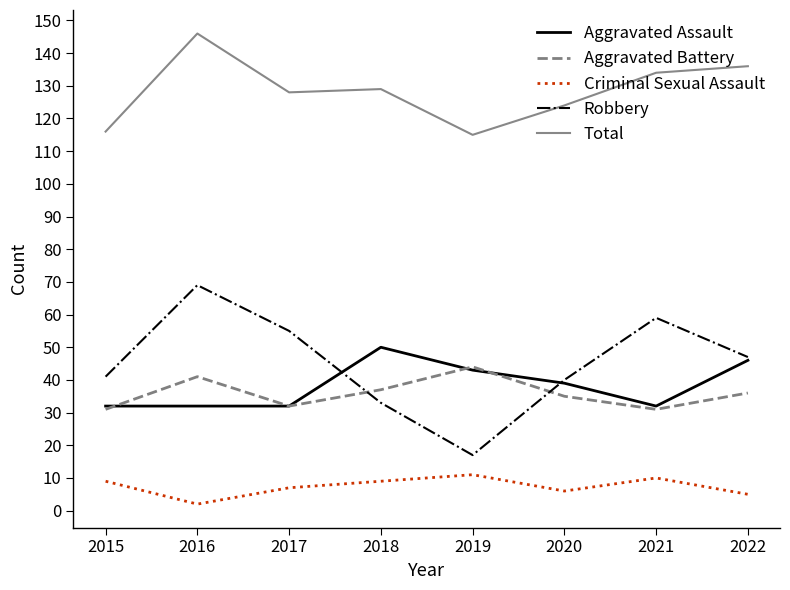

The Robbery series shows 41 at 2015. True or false?

True